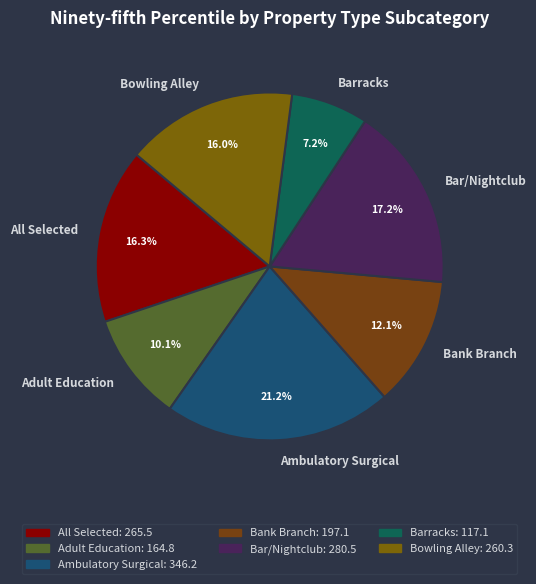

What is the ratio of the value at Bowling Alley to the value at Adult Education?

1.6